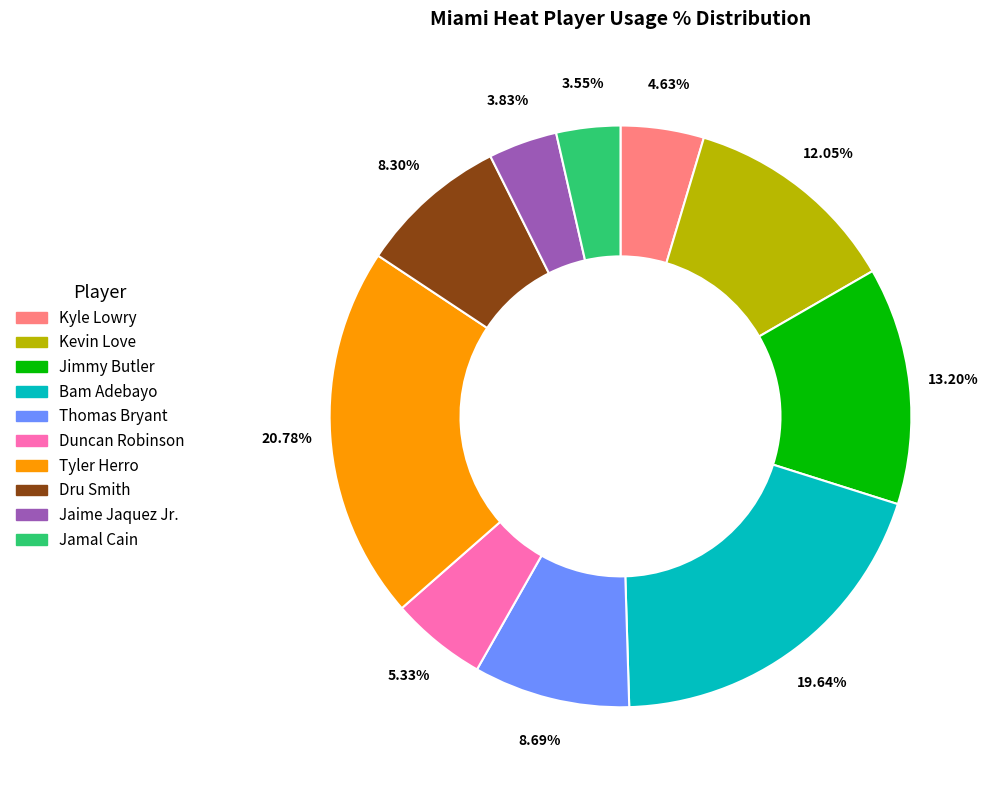

How many segments does this pie chart have?

10